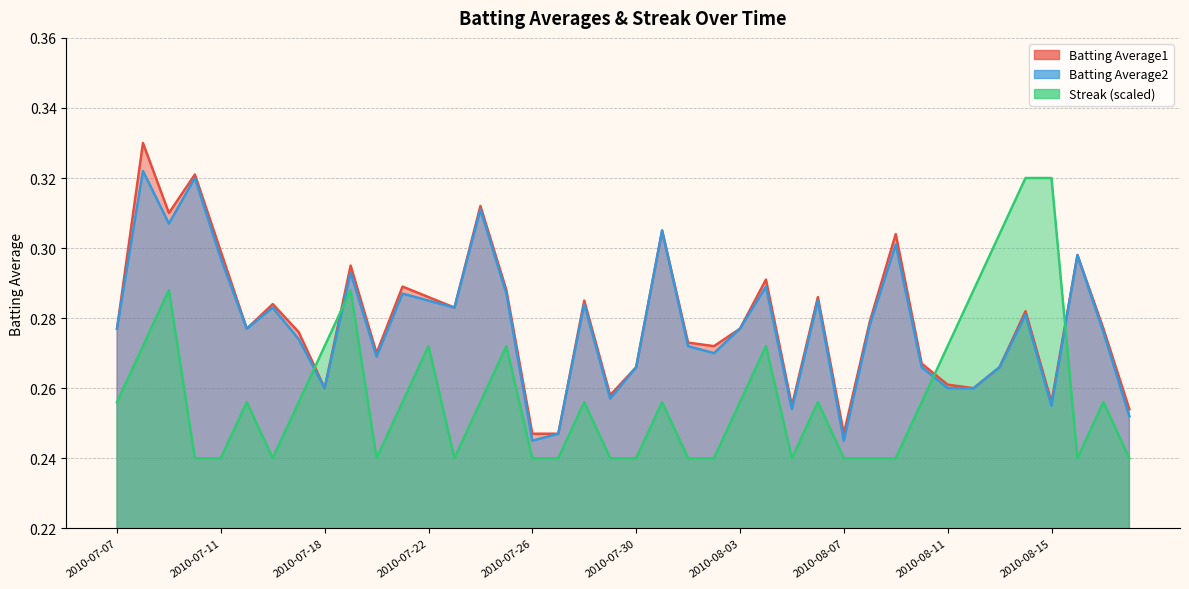

What is the sum of all Batting Average1 values?

11.2